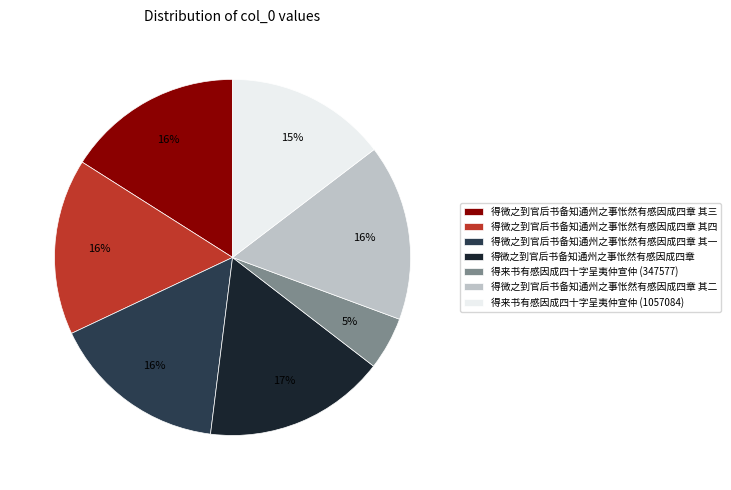

Approximately how many times larger is the value at 得微之到官后书备知通州之事怅然有感因成四章 其二 compared to 得微之到官后书备知通州之事怅然有感因成四章 其一?

1.0